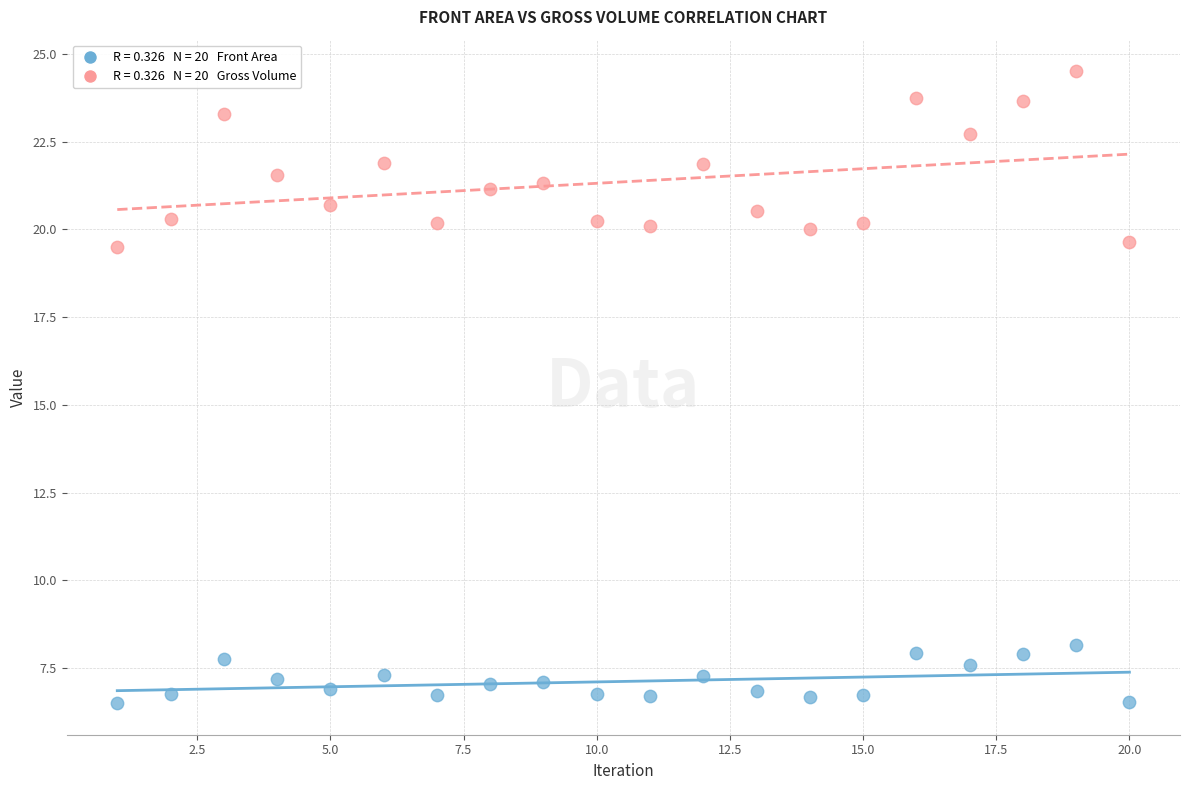

Across all data points, what is the range of X values (max minus min)?

19.0